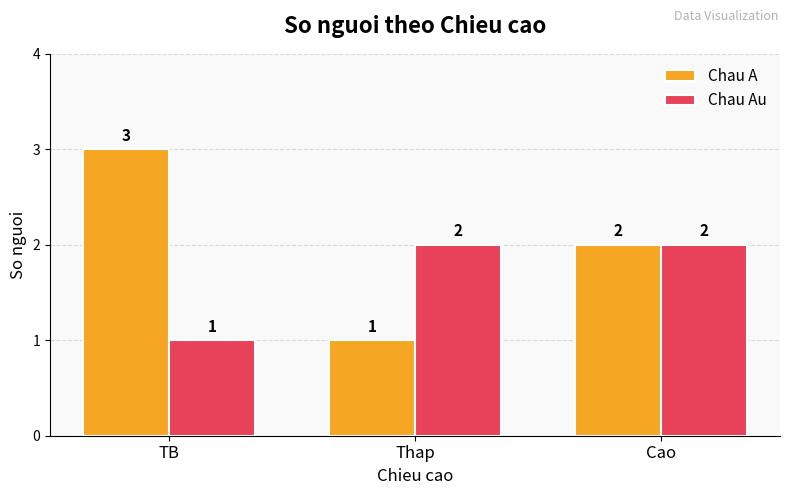

What is the total value across all series at Thap?

3